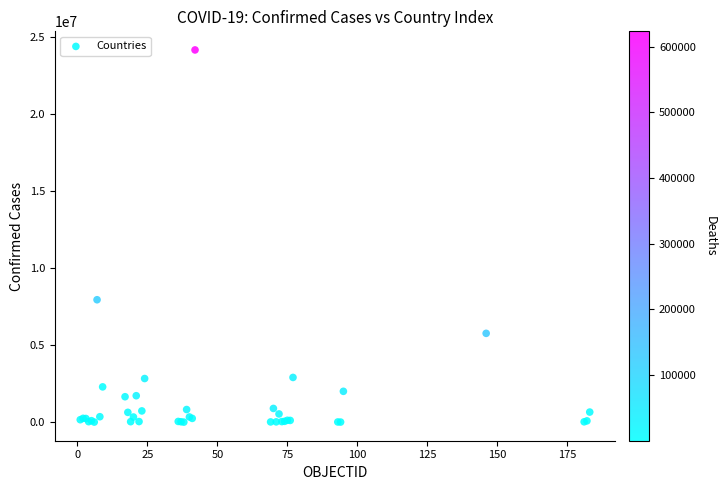

What Y value in the scatter plot is closest to 12072991?

7940657